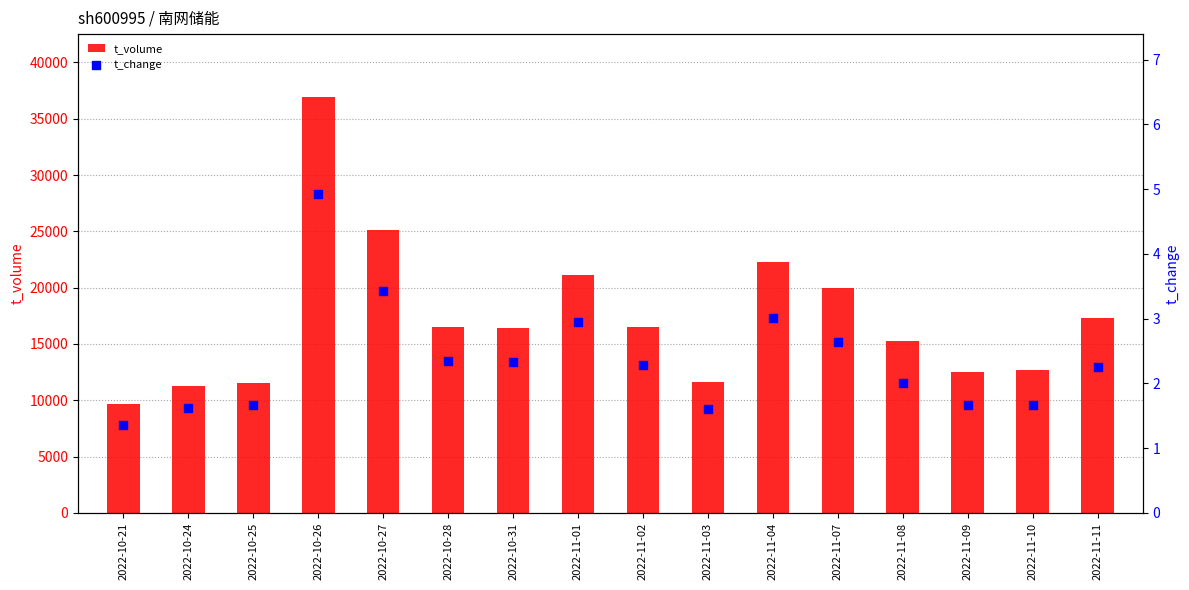

Which series has the largest Y range (max minus min)?

t_volume